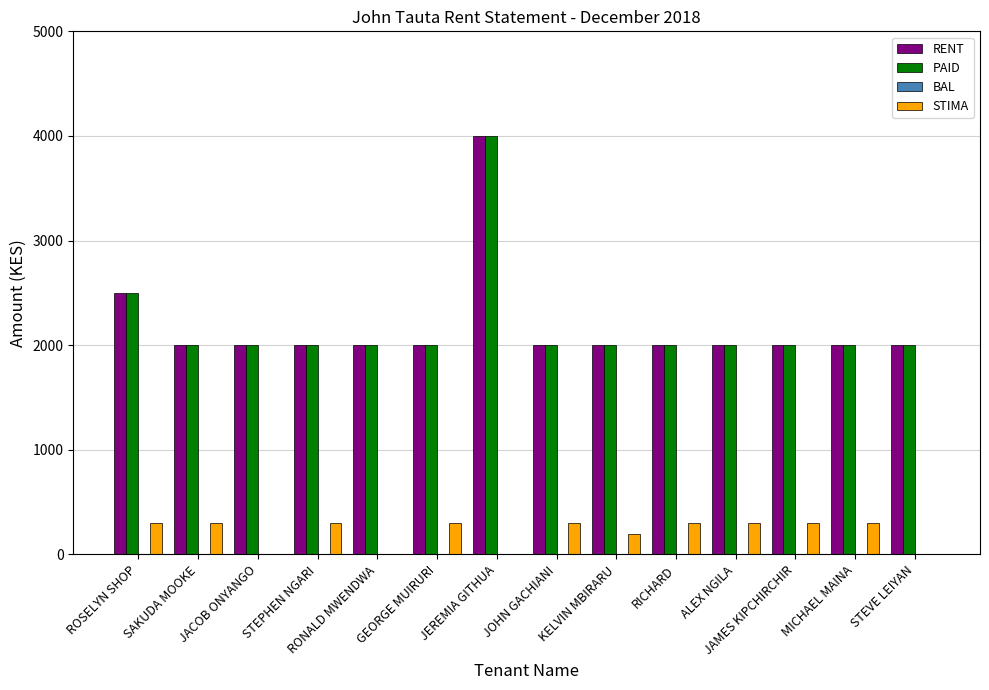

The STIMA series shows 182 at RONALD MWENDWA. True or false?

False